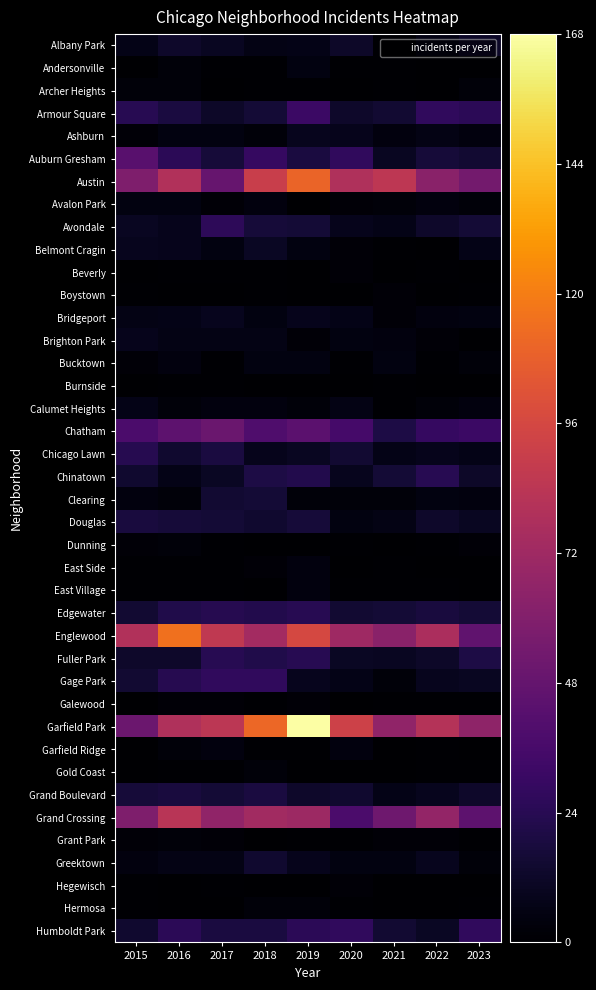

Reading left to right, list all the values displayed in this chart.

Albany Park: 2015=7	2016=13	2017=10	2018=6	2019=7	2020=12	2021=1	2022=6	2023=12
Andersonville: 2015=0	2016=3	2017=1	2018=1	2019=5	2020=1	2021=1	2022=0	2023=0
Archer Heights: 2015=3	2016=3	2017=0	2018=1	2019=1	2020=0	2021=1	2022=0	2023=3
Armour Square: 2015=24	2016=19	2017=12	2018=16	2019=31	2020=13	2021=15	2022=27	2023=25
Ashburn: 2015=2	2016=5	2017=5	2018=3	2019=9	2020=8	2021=4	2022=6	2023=4
Auburn Gresham: 2015=43	2016=25	2017=17	2018=29	2019=19	2020=27	2021=10	2022=17	2023=15
Austin: 2015=59	2016=80	2017=49	2018=90	2019=110	2020=79	2021=85	2022=63	2023=54
Avalon Park: 2015=5	2016=5	2017=2	2018=4	2019=0	2020=2	2021=3	2022=4	2023=3
Avondale: 2015=10	2016=8	2017=26	2018=17	2019=16	2020=8	2021=7	2022=13	2023=16
Belmont Cragin: 2015=9	2016=8	2017=5	2018=11	2019=5	2020=2	2021=1	2022=0	2023=7
Beverly: 2015=0	2016=1	2017=1	2018=1	2019=0	2020=2	2021=0	2022=1	2023=0
Boystown: 2015=1	2016=0	2017=0	2018=1	2019=0	2020=0	2021=2	2022=0	2023=1
Bridgeport: 2015=6	2016=7	2017=9	2018=5	2019=8	2020=7	2021=2	2022=4	2023=5
Brighton Park: 2015=8	2016=6	2017=6	2018=6	2019=2	2020=5	2021=4	2022=2	2023=0
Bucktown: 2015=2	2016=4	2017=1	2018=5	2019=5	2020=1	2021=5	2022=1	2023=3
Burnside: 2015=0	2016=1	2017=1	2018=0	2019=0	2020=0	2021=1	2022=0	2023=0
Calumet Heights: 2015=7	2016=3	2017=4	2018=4	2019=3	2020=6	2021=1	2022=3	2023=4
Chatham: 2015=38	2016=45	2017=50	2018=39	2019=44	2020=35	2021=20	2022=29	2023=31
Chicago Lawn: 2015=23	2016=14	2017=19	2018=8	2019=10	2020=15	2021=7	2022=8	2023=7
Chinatown: 2015=14	2016=7	2017=11	2018=20	2019=22	2020=9	2021=16	2022=24	2023=12
Clearing: 2015=4	2016=3	2017=15	2018=16	2019=3	2020=3	2021=3	2022=5	2023=4
Douglas: 2015=18	2016=17	2017=16	2018=14	2019=17	2020=5	2021=6	2022=13	2023=10
Dunning: 2015=2	2016=3	2017=1	2018=0	2019=0	2020=1	2021=0	2022=1	2023=2
East Side: 2015=1	2016=1	2017=1	2018=2	2019=4	2020=0	2021=1	2022=0	2023=0
East Village: 2015=1	2016=1	2017=1	2018=0	2019=4	2020=1	2021=1	2022=1	2023=0
Edgewater: 2015=15	2016=21	2017=23	2018=22	2019=24	2020=15	2021=16	2022=18	2023=16
Englewood: 2015=80	2016=115	2017=86	2018=74	2019=96	2020=72	2021=63	2022=77	2023=46
Fuller Park: 2015=13	2016=13	2017=24	2018=21	2019=24	2020=11	2021=10	2022=12	2023=20
Gage Park: 2015=15	2016=23	2017=27	2018=27	2019=9	2020=7	2021=3	2022=9	2023=10
Galewood: 2015=0	2016=2	2017=2	2018=1	2019=2	2020=0	2021=1	2022=1	2023=1
Garfield Park: 2015=51	2016=79	2017=84	2018=111	2019=168	2020=92	2021=66	2022=81	2023=65
Garfield Ridge: 2015=0	2016=3	2017=4	2018=1	2019=1	2020=4	2021=0	2022=1	2023=0
Gold Coast: 2015=0	2016=1	2017=1	2018=3	2019=0	2020=0	2021=0	2022=1	2023=1
Grand Boulevard: 2015=17	2016=18	2017=16	2018=19	2019=13	2020=14	2021=7	2022=9	2023=13
Grand Crossing: 2015=59	2016=83	2017=66	2018=73	2019=71	2020=38	2021=52	2022=67	2023=45
Grant Park: 2015=2	2016=3	2017=2	2018=0	2019=1	2020=1	2021=2	2022=2	2023=1
Greektown: 2015=4	2016=6	2017=6	2018=14	2019=8	2020=5	2021=5	2022=9	2023=3
Hegewisch: 2015=1	2016=0	2017=1	2018=0	2019=0	2020=2	2021=0	2022=0	2023=0
Hermosa: 2015=1	2016=0	2017=0	2018=3	2019=3	2020=1	2021=0	2022=0	2023=1
Humboldt Park: 2015=14	2016=25	2017=19	2018=19	2019=25	2020=27	2021=15	2022=11	2023=27